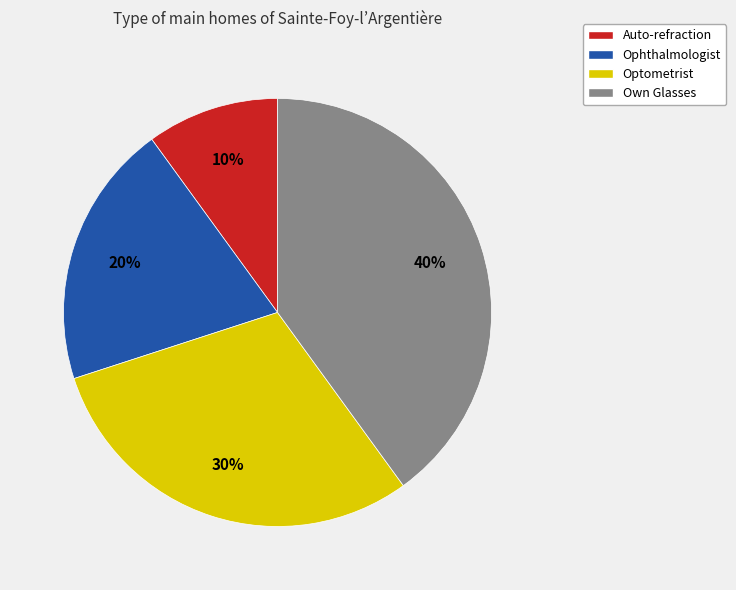

Rank the categories by value from highest to lowest.

Own Glasses, Optometrist, Ophthalmologist, Auto-refraction